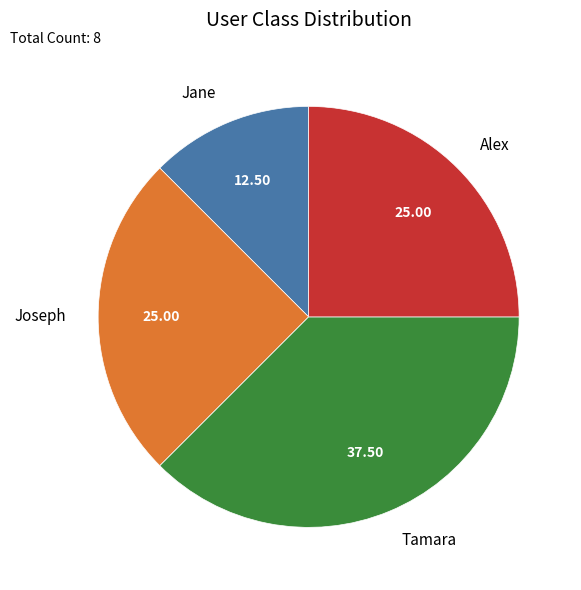

Is there any slice that represents more than half of the pie?

No